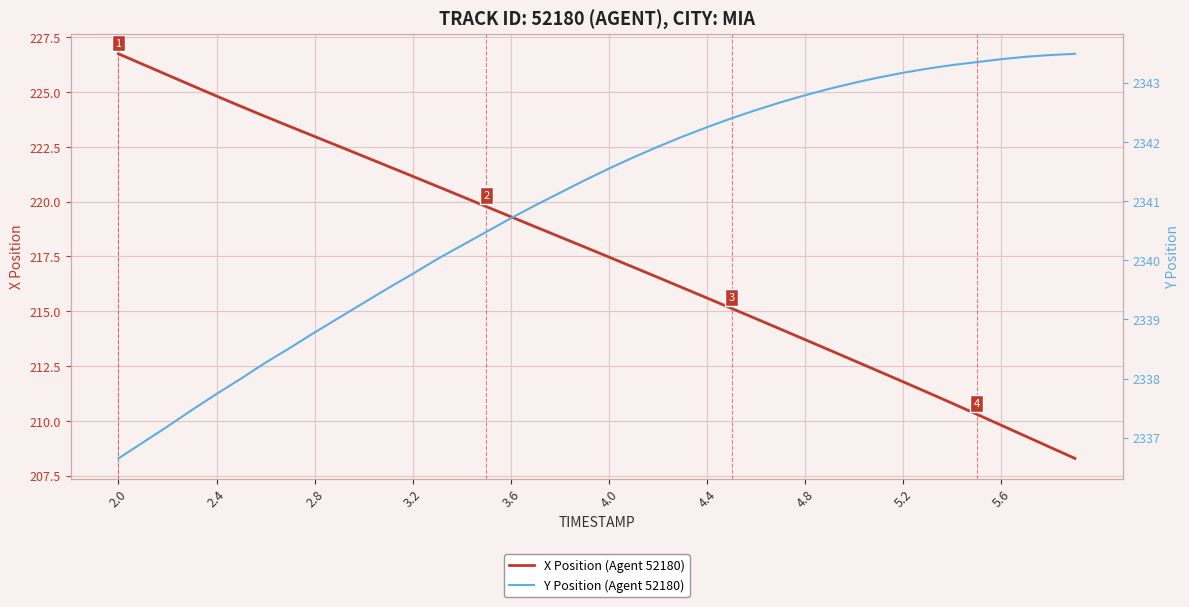

What is the minimum value for X Position (Agent 52180)?

208.3